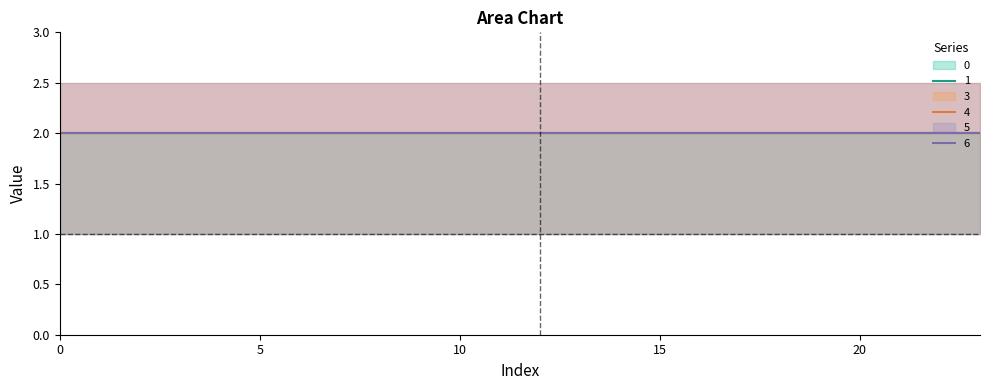

What is the total value across all series at 18?

9